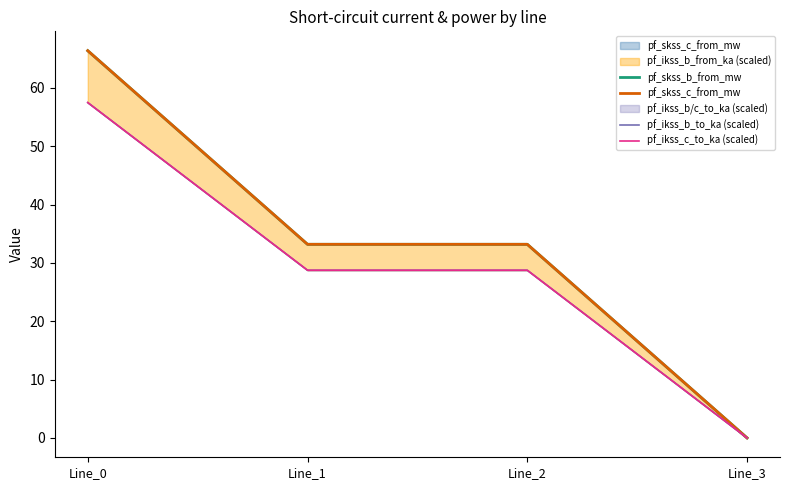

At which category is the sum across all series the highest?

Line_0